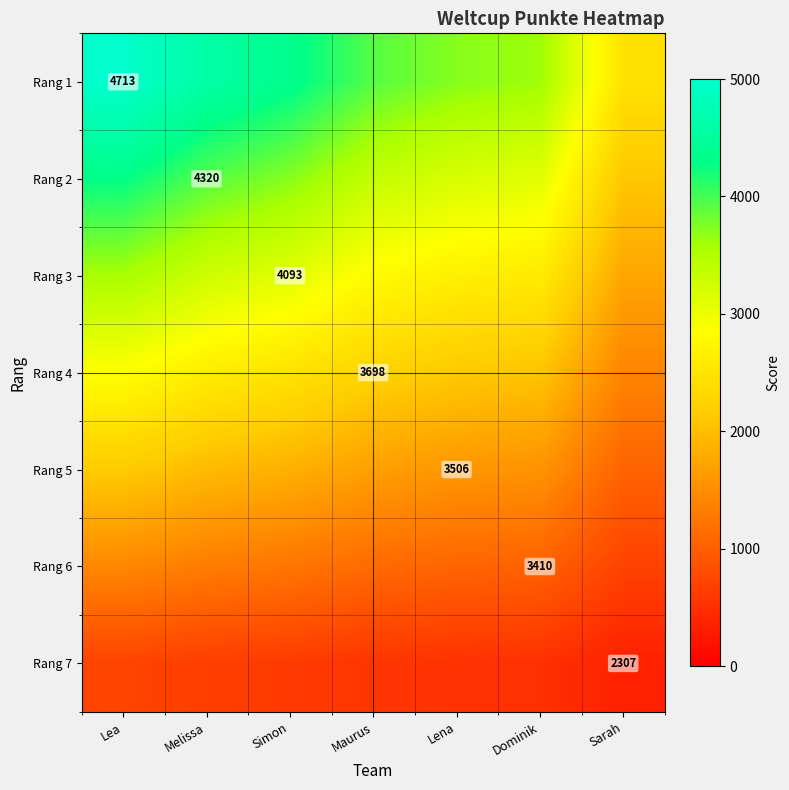

At which category is the sum across all series the highest?

Lea